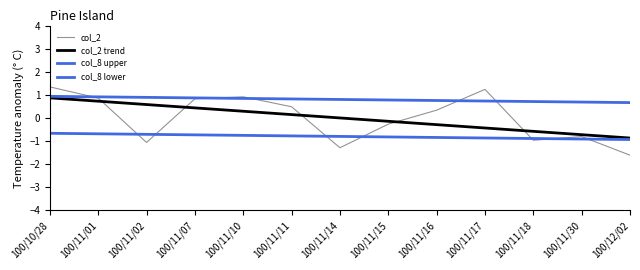

True or false: col_8 lower and col_8 upper intersect in this chart.

False